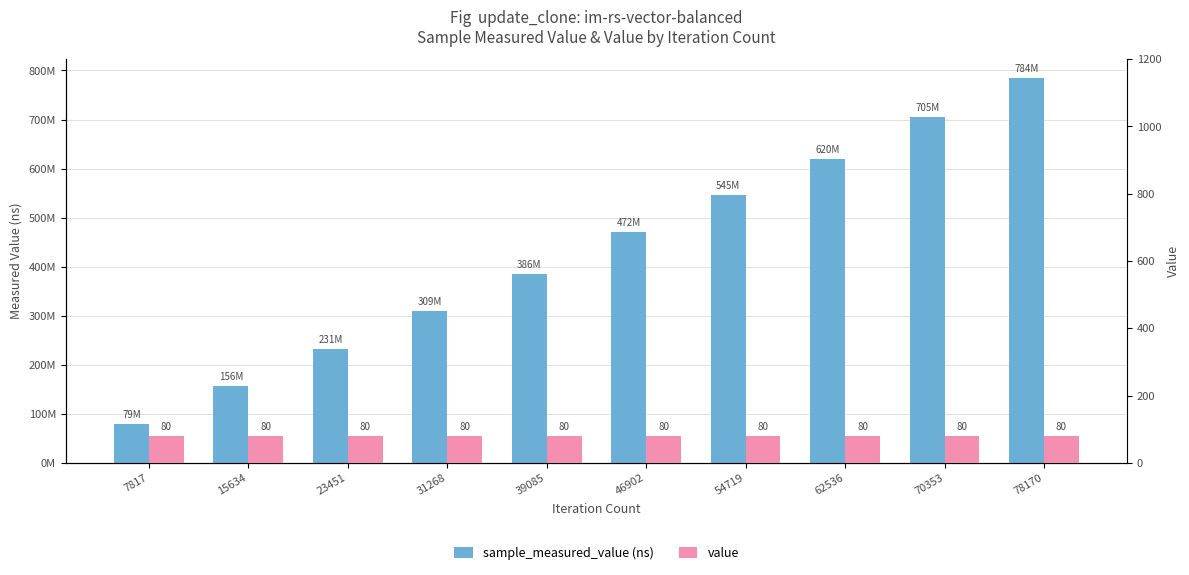

Which series has the widest spread of values?

sample_measured_value (ns)